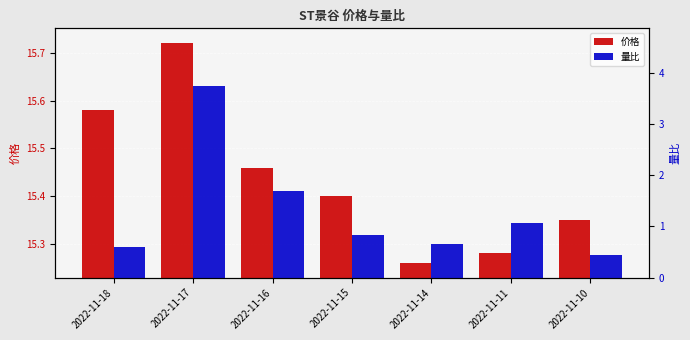

What is the sum of the 价格 values at 2022-11-16 and 2022-11-18?

31.0